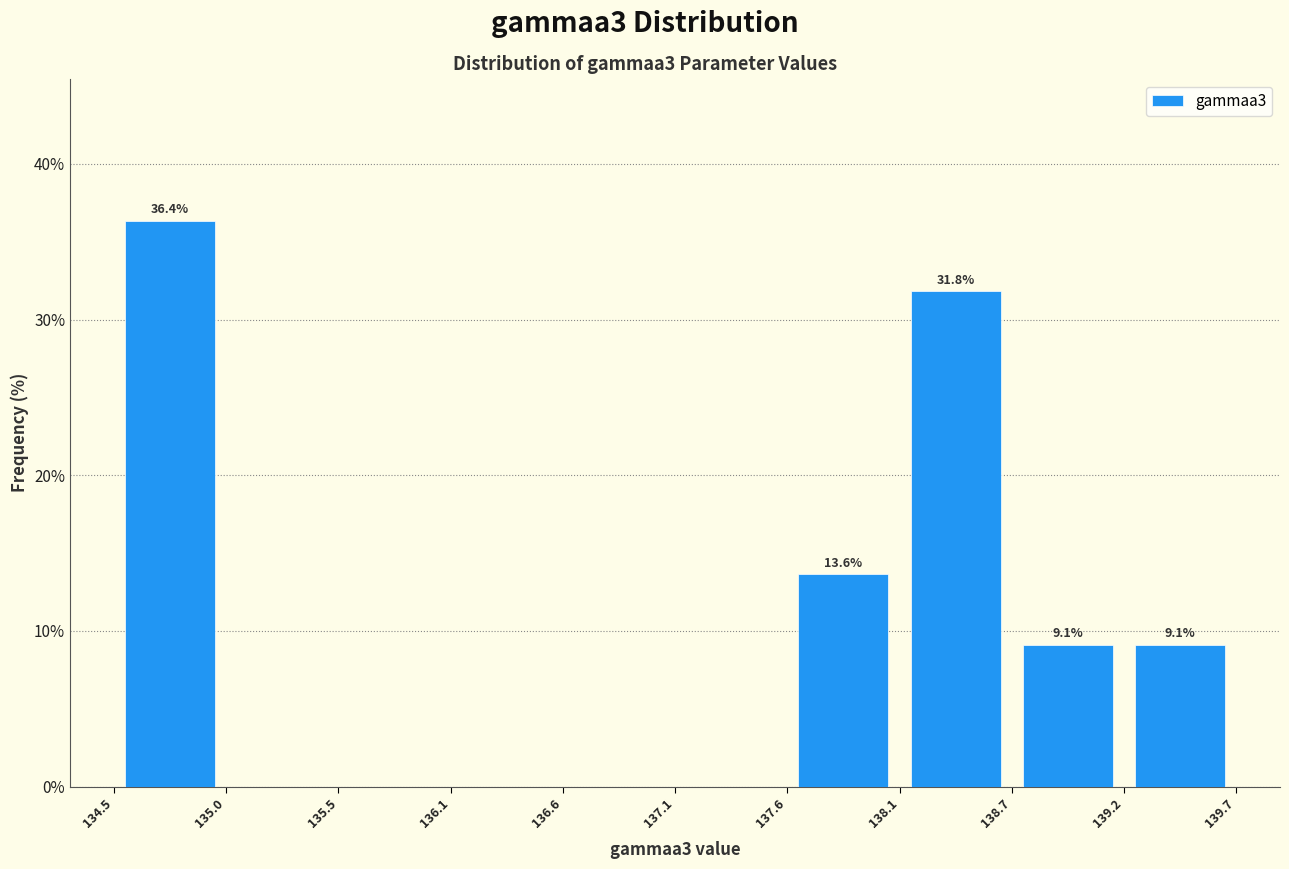

Over which range of the x-axis is the bar tallest?

134.5 to 135.0